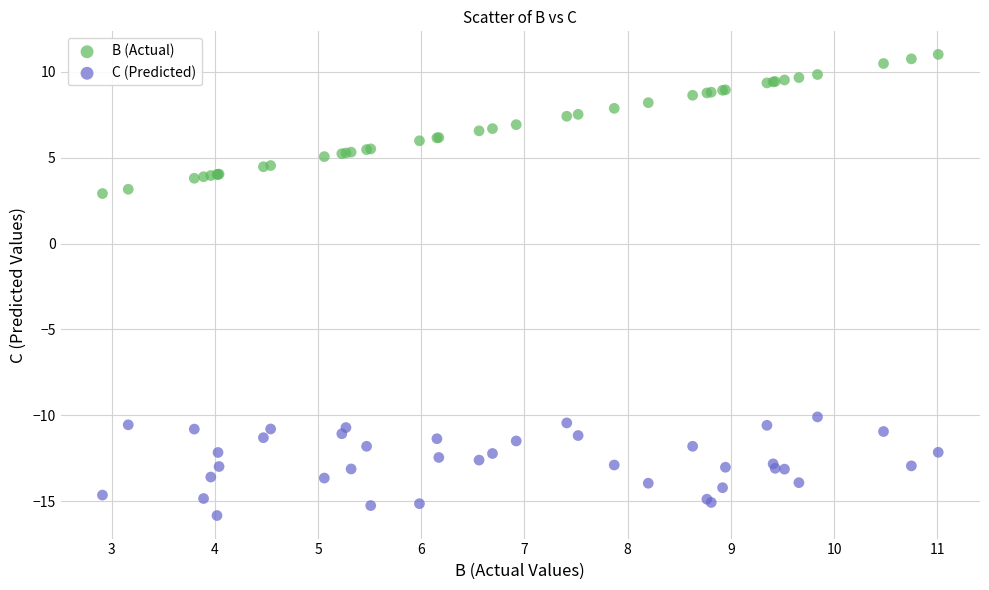

What is the X range (max minus min) for the scatter plot?

8.1